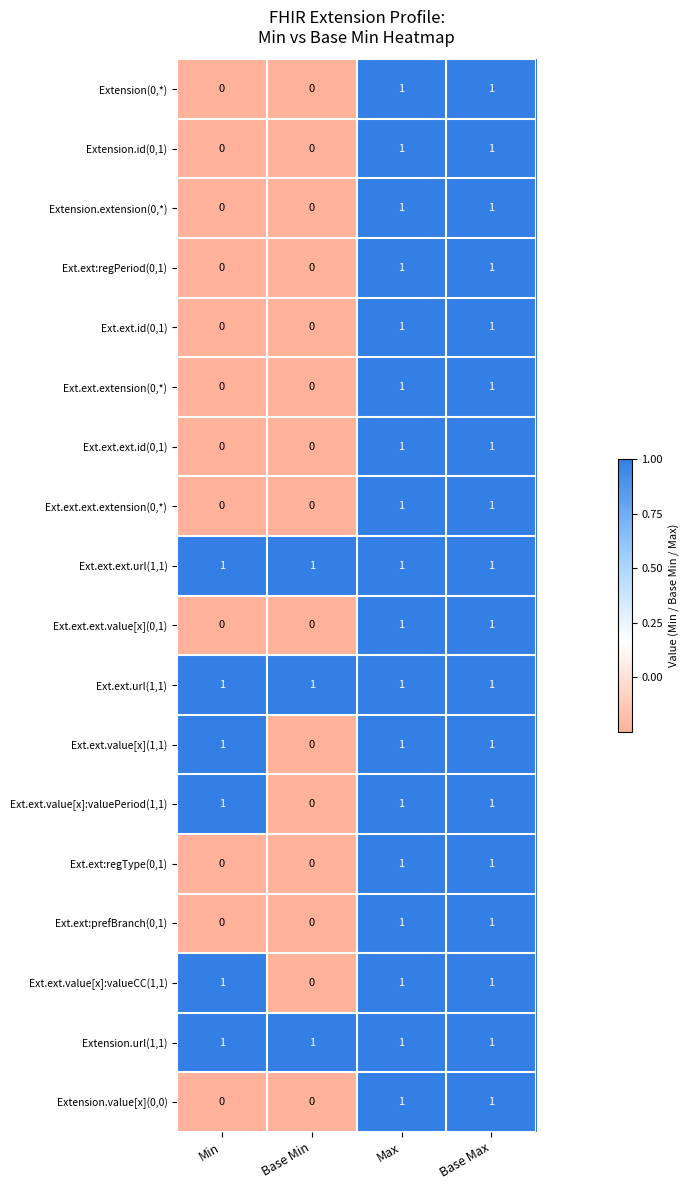

What is the total value across all series at Max?

18